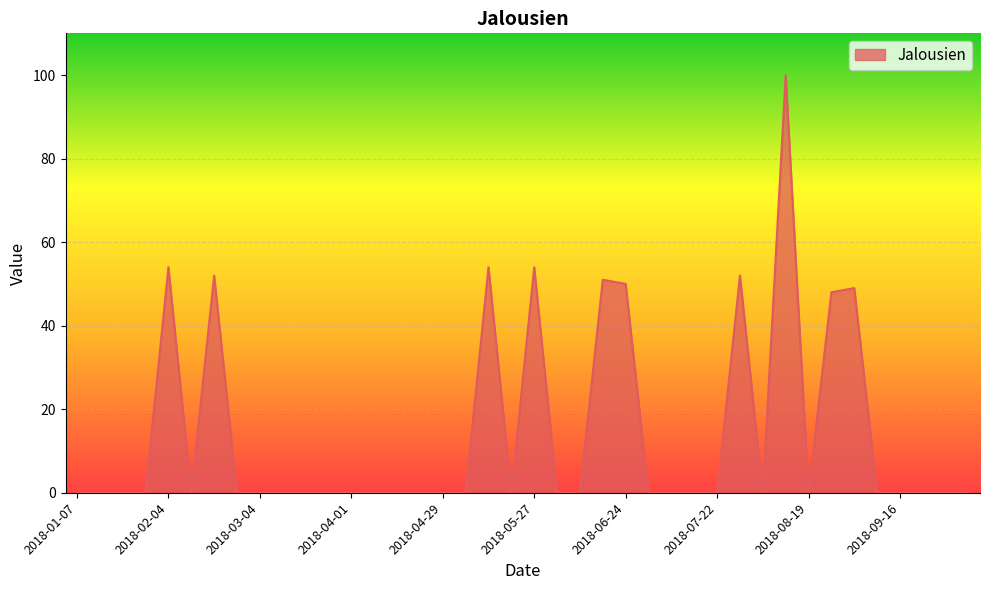

What is the difference between the maximum and minimum values?

100